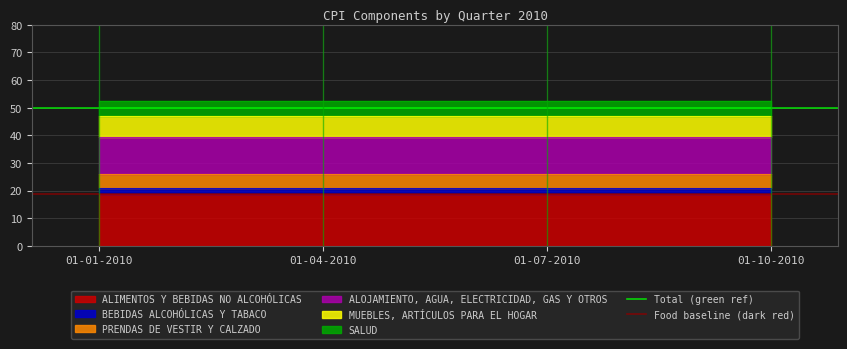

Is it true that Food baseline (dark red) equals 28.0 at 01-04-2010?

False